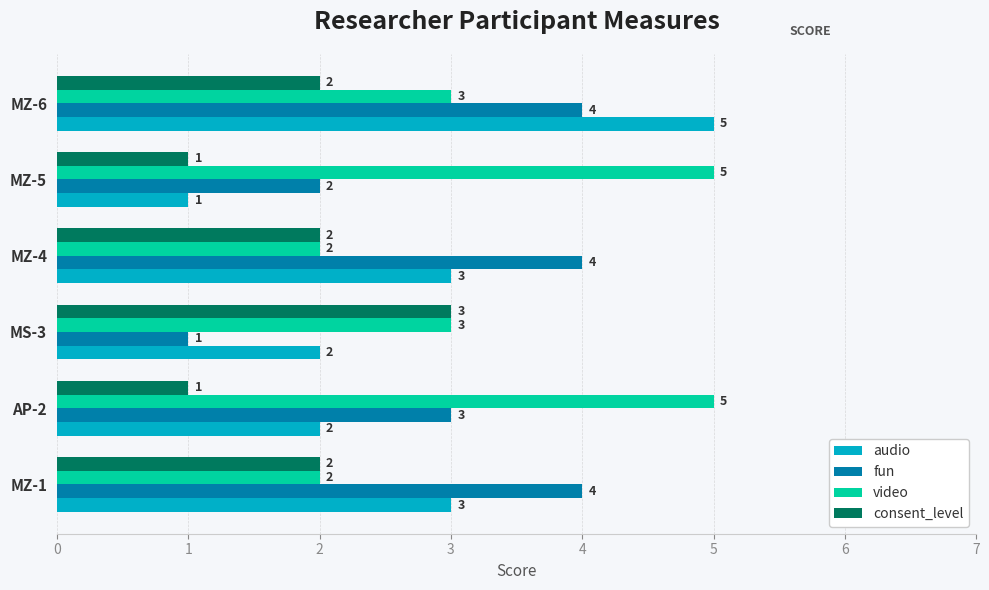

List the series in order of their overall mean, highest first.

video, fun, audio, consent_level